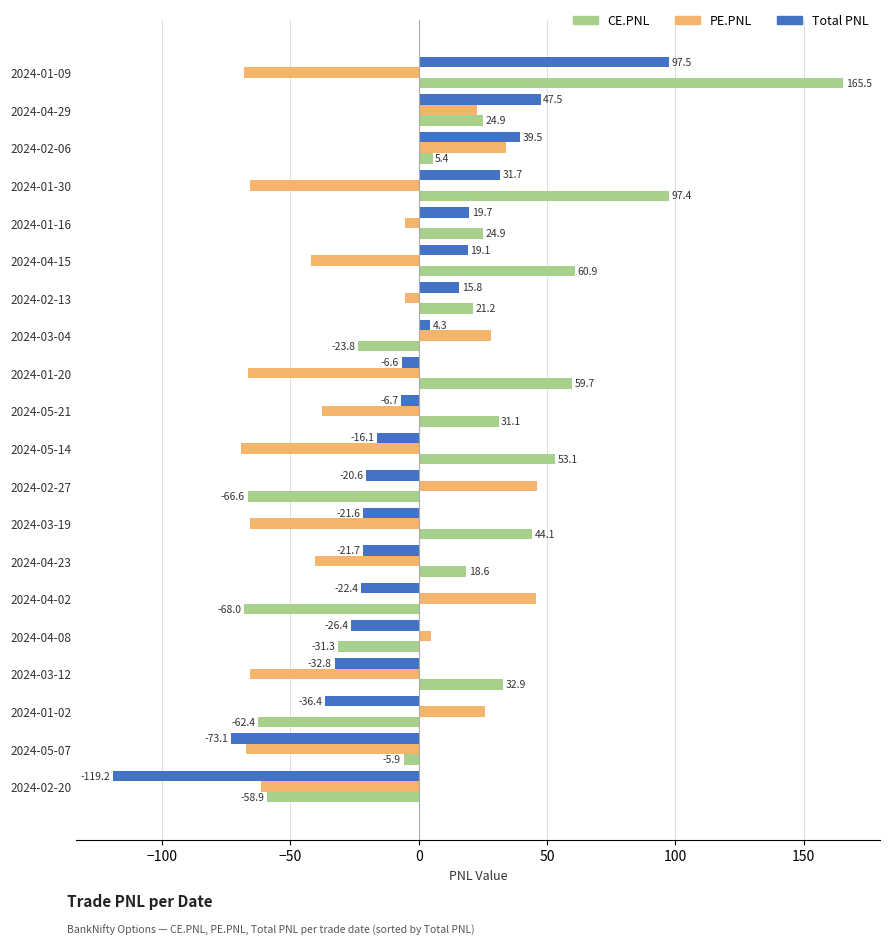

Is the value of CE.PNL at 2024-05-14 greater than the value of Total PNL at 2024-04-08?

Yes